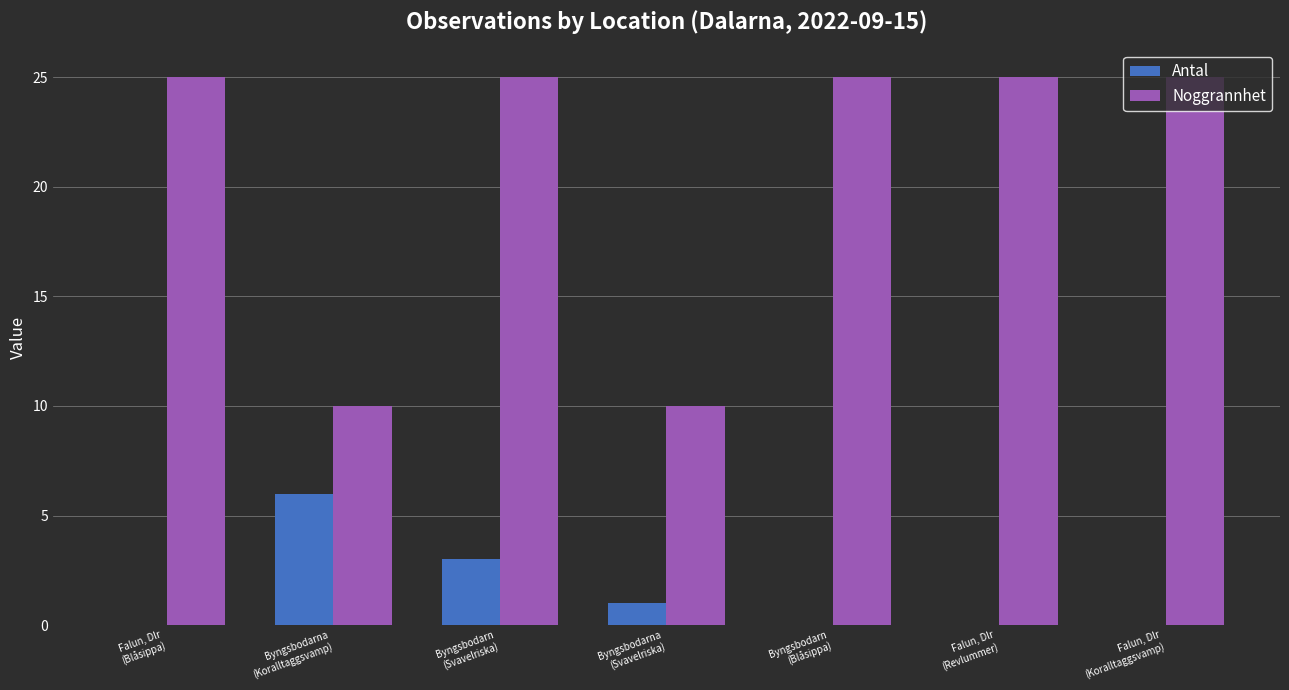

Count the number of data series in this chart.

2